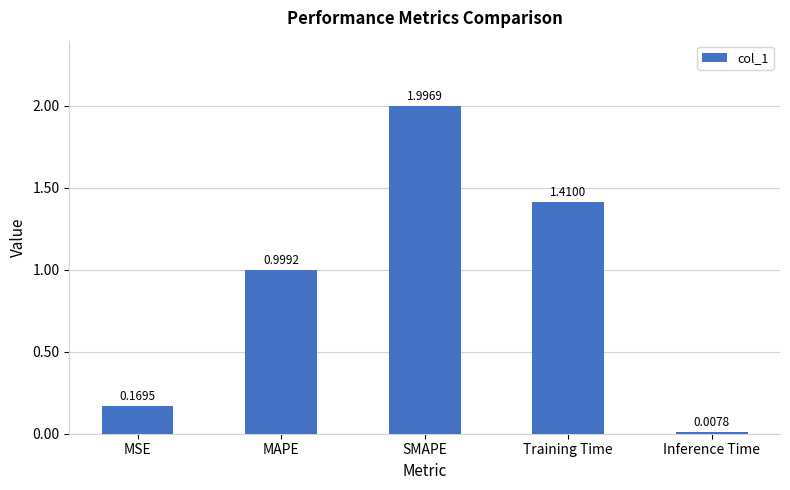

What is the difference between the values at MSE and MAPE?

0.8